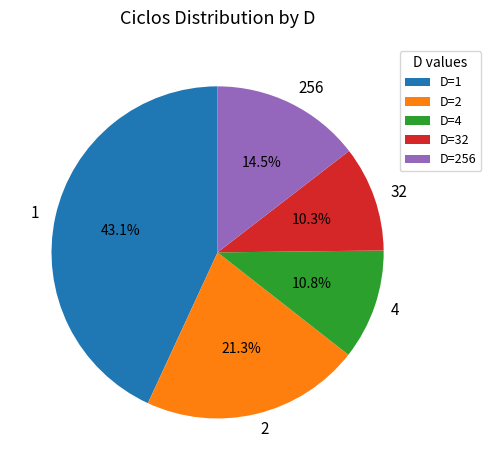

Combined, what portion of the pie is 1 and 32?

53.4%